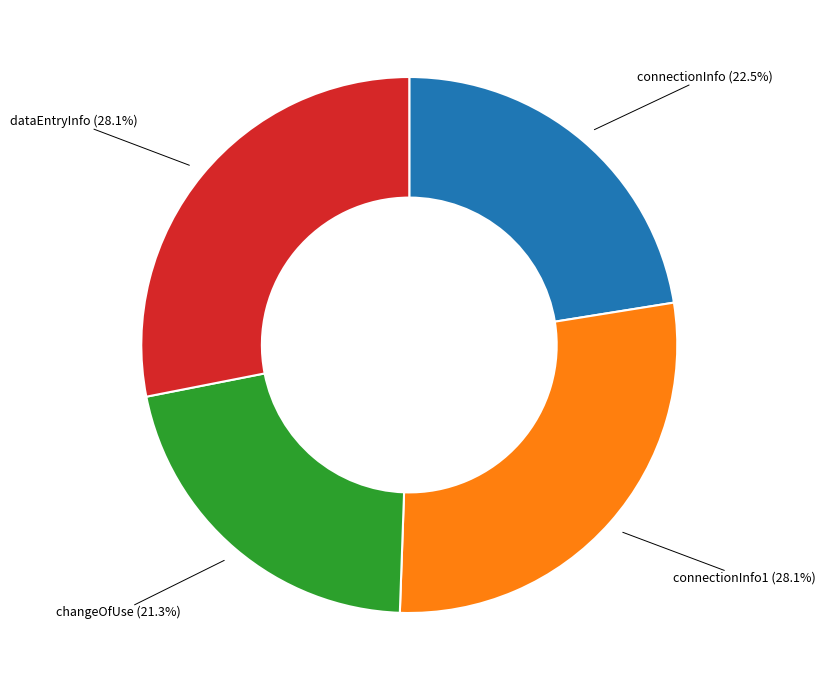

What percentage is the changeOfUse slice, to the nearest percent?

21%